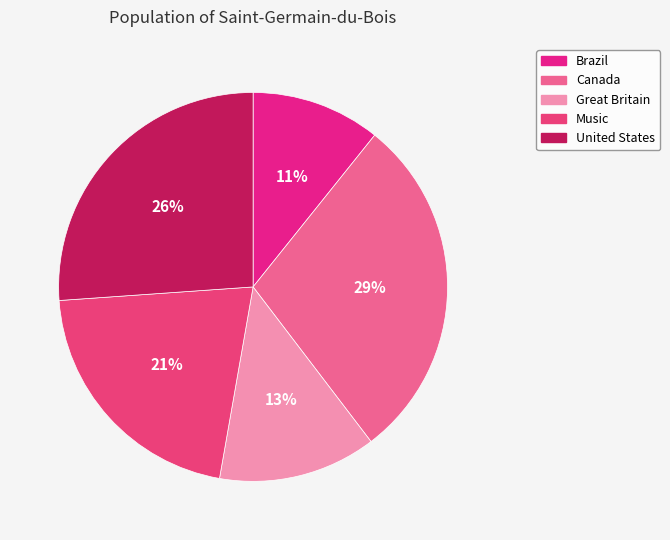

Combined, do United States and Canada account for over 50%?

Yes